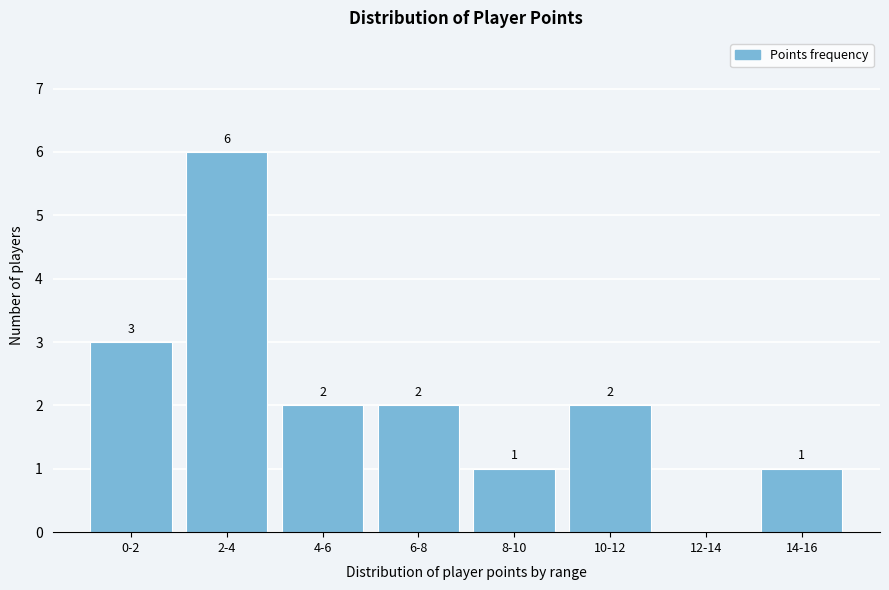

Reading left to right, extract all data points from this chart.

0-2=3	2-4=6	4-6=2	6-8=2	8-10=1	10-12=2	12-14=0	14-16=1